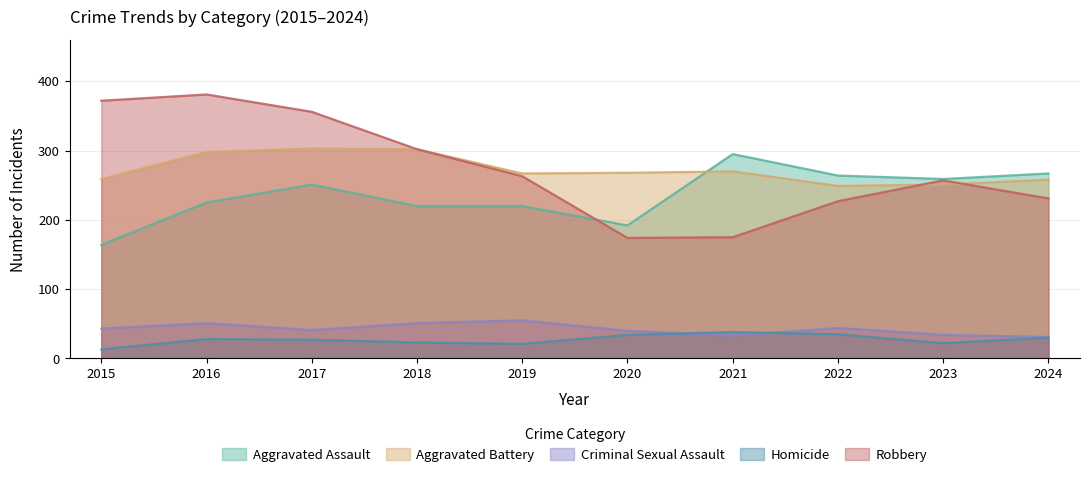

The Aggravated Assault series shows 442 at 2021. True or false?

False